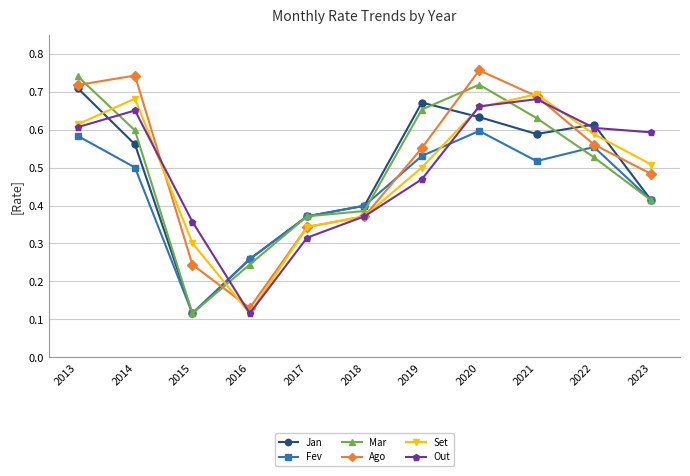

Is it true that Mar equals 0.4 at 2023?

True